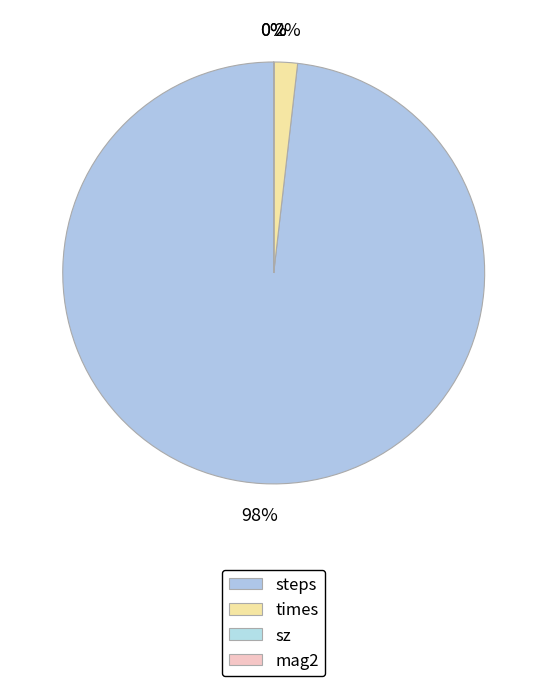

What is the total percentage of steps and times?

100.0%